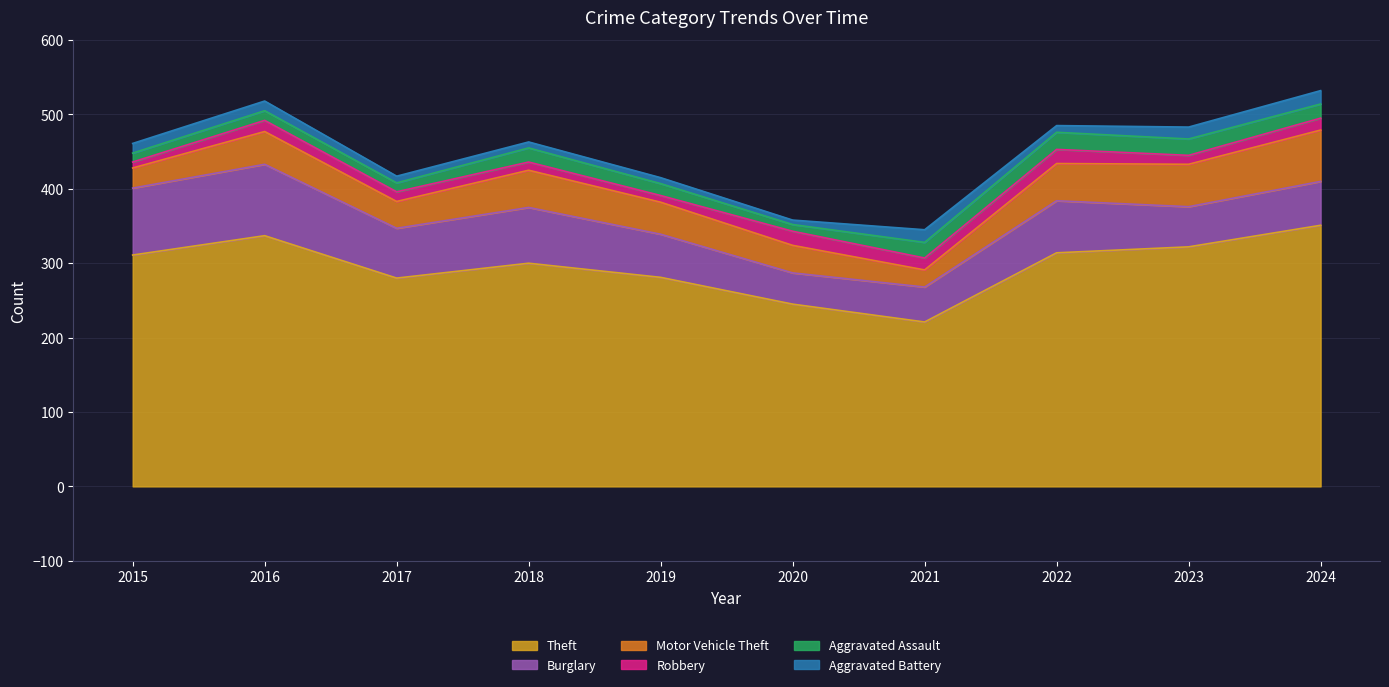

At which category is the sum across all series the highest?

2024